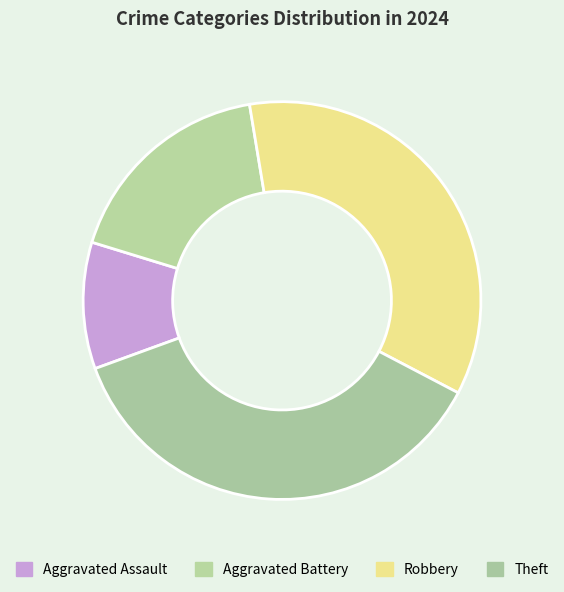

Is there any slice that represents more than half of the pie?

No